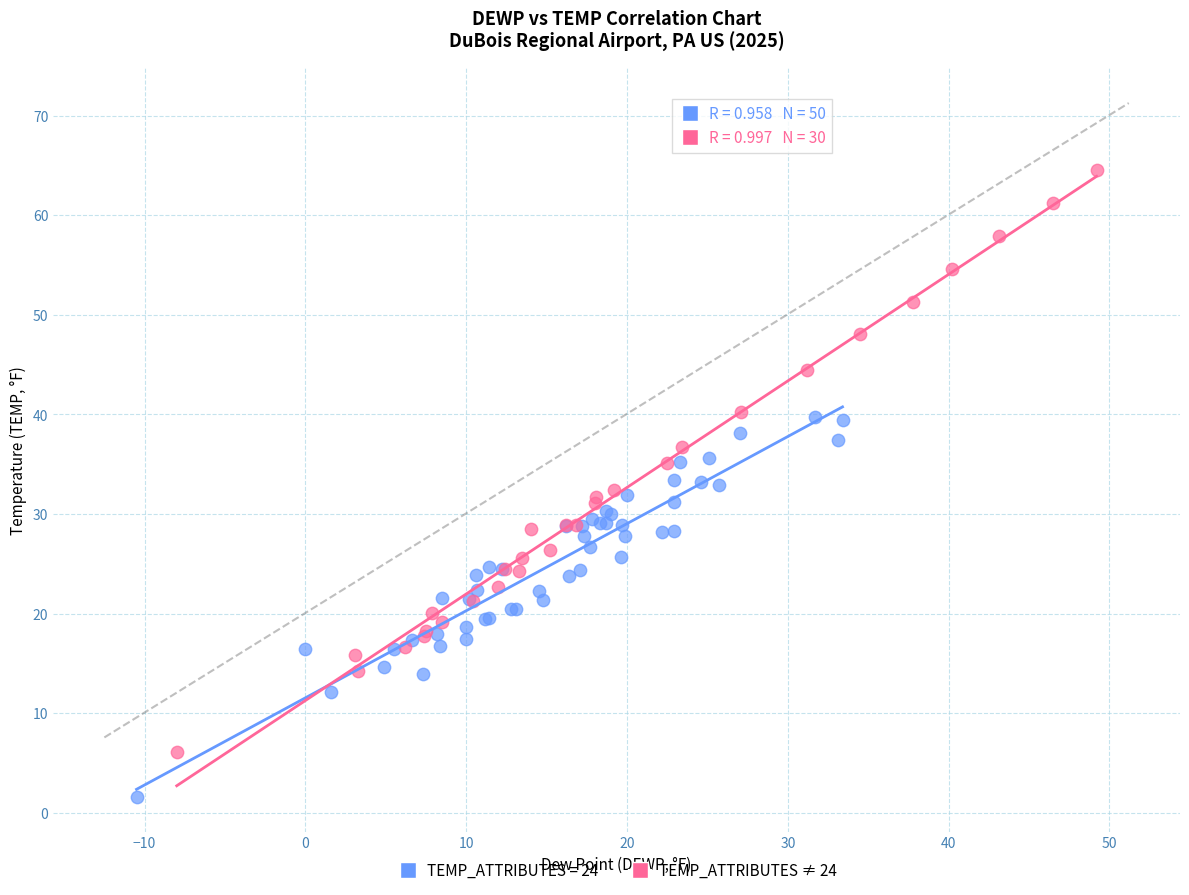

Which series contains the lowest Y value?

TEMP_ATTRIBUTES = 24